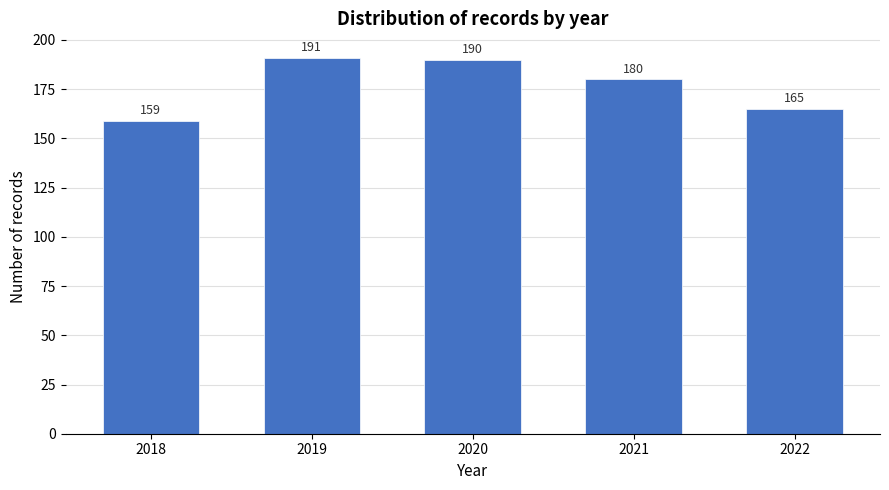

Reading left to right, what are all the values shown in this chart?

159	191	190	180	165